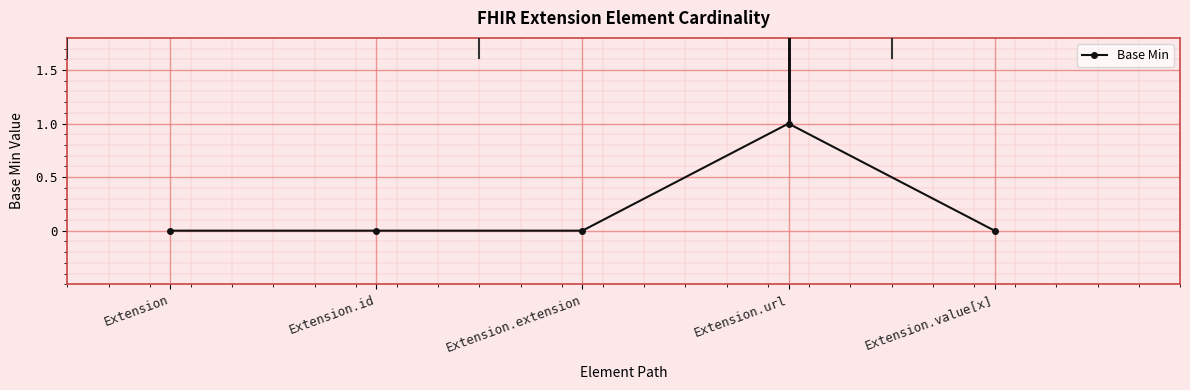

The value at Extension.value[x] is 1. True or false?

False